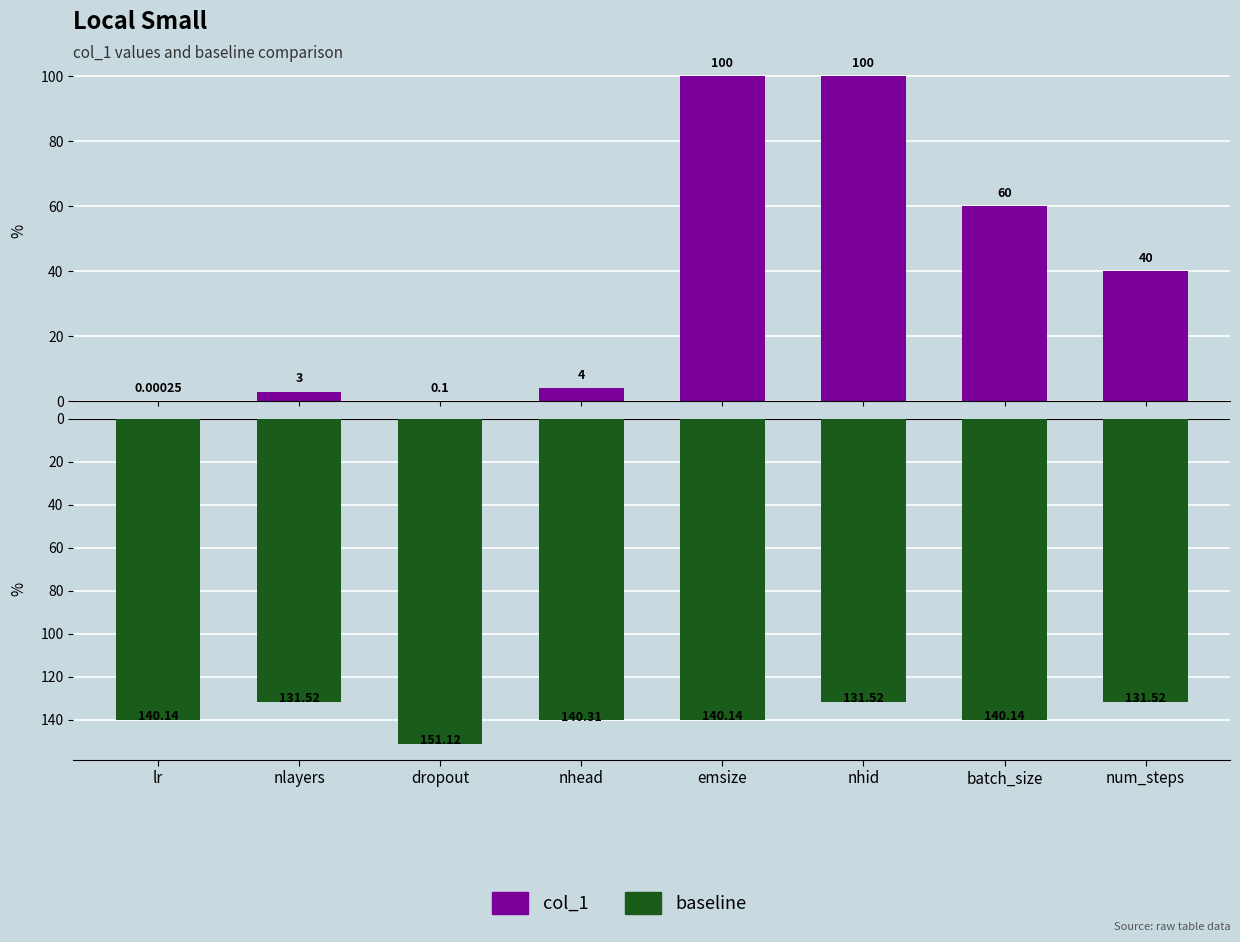

How many bars are there in each group?

2